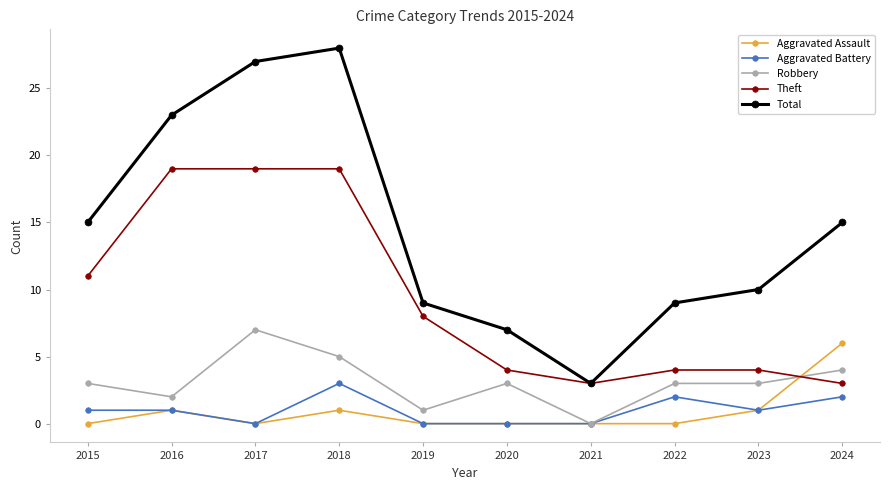

At which category is the sum across all series the highest?

2018